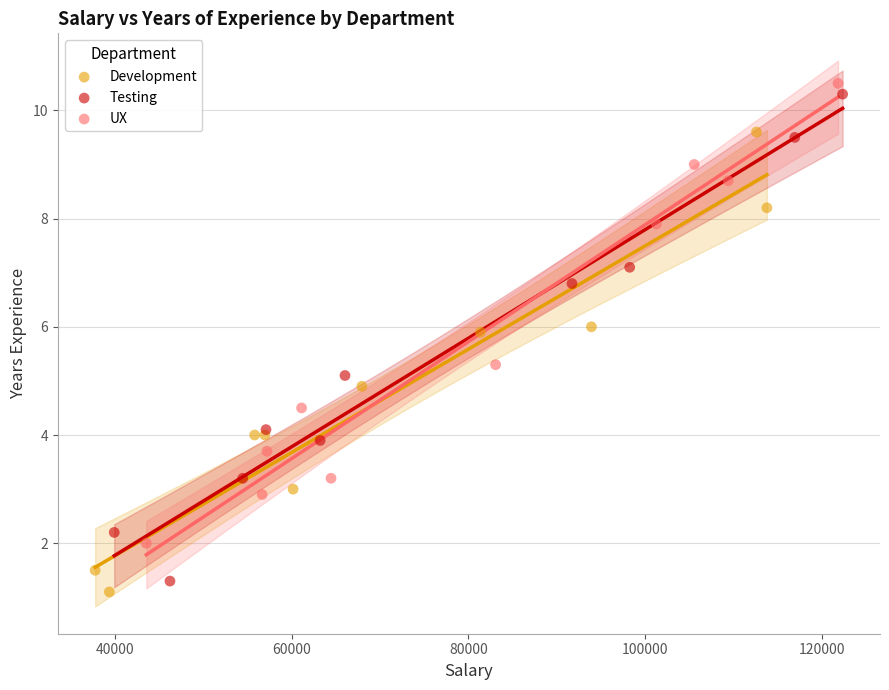

Which series reaches the maximum Y coordinate?

UX